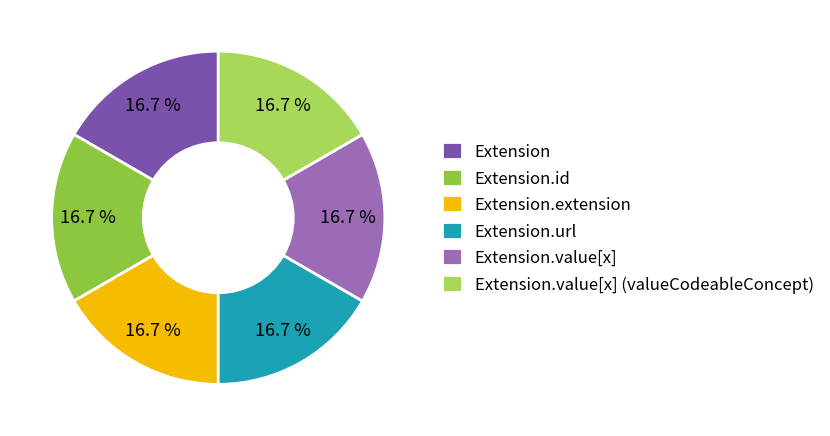

How many segments does this pie chart have?

6